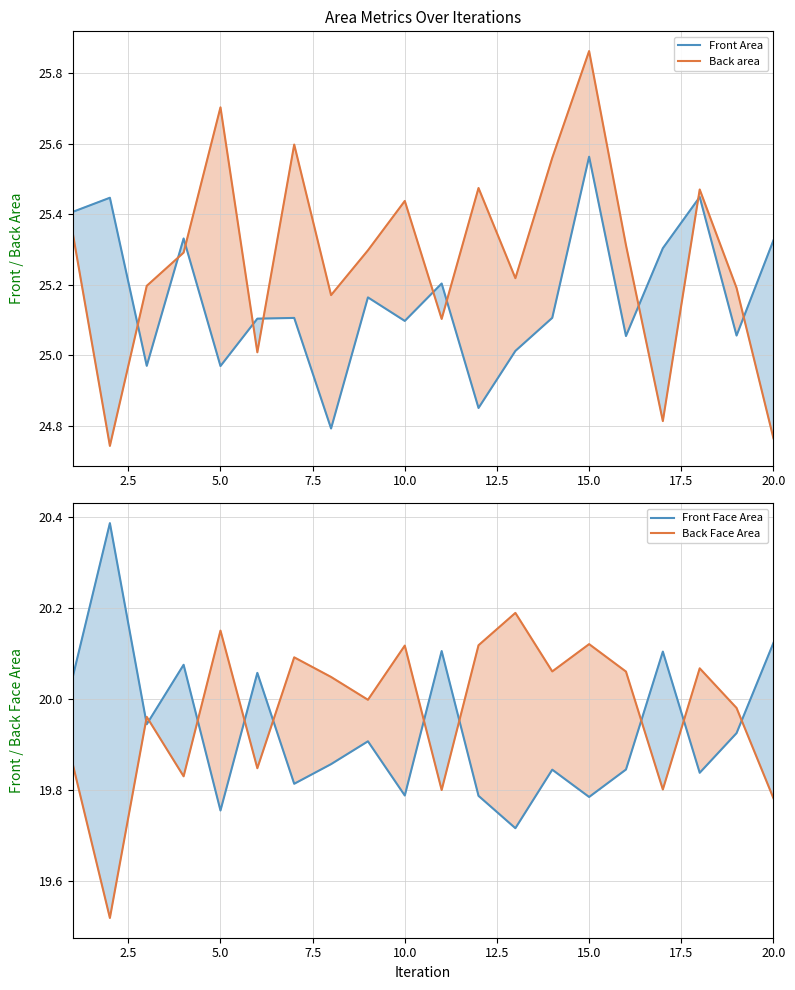

What is the value of the Front Face Area point at the 20th from the left?

20.1